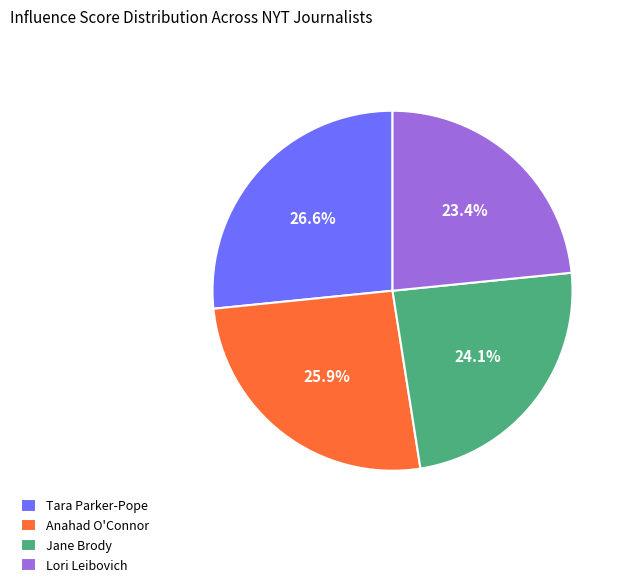

True or false: Lori Leibovich accounts for 10% of the total.

False